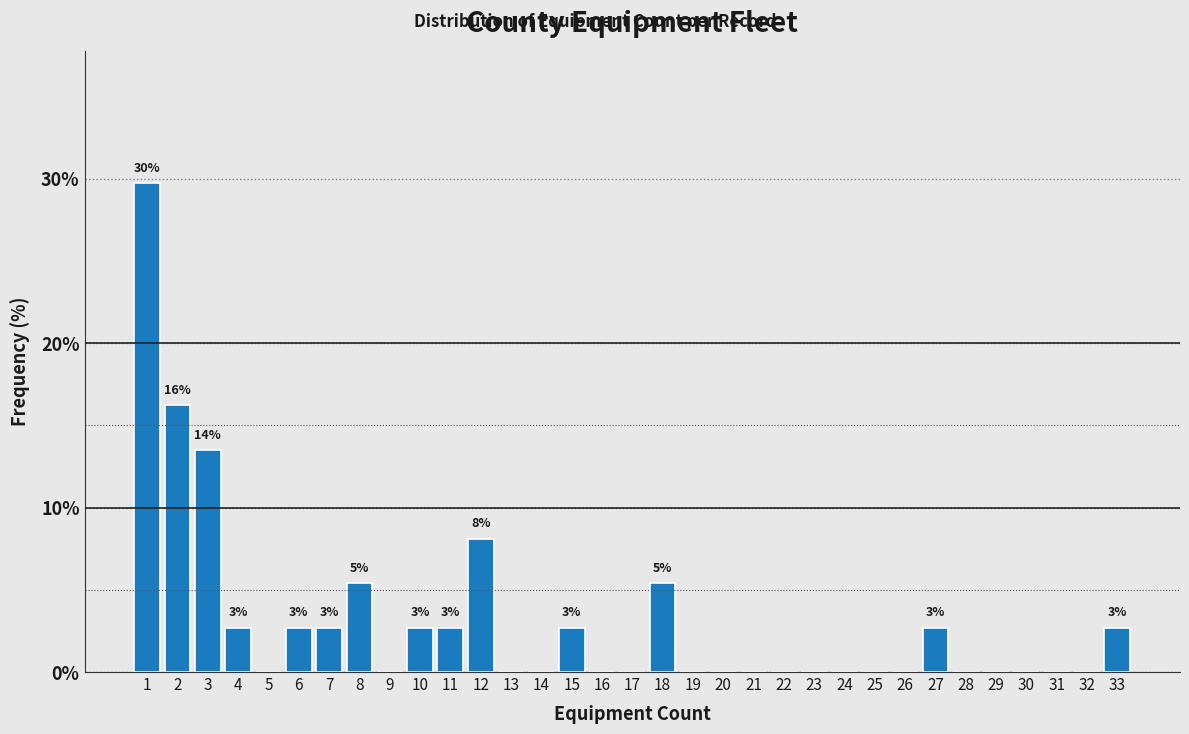

What is the greatest value displayed?

29.7